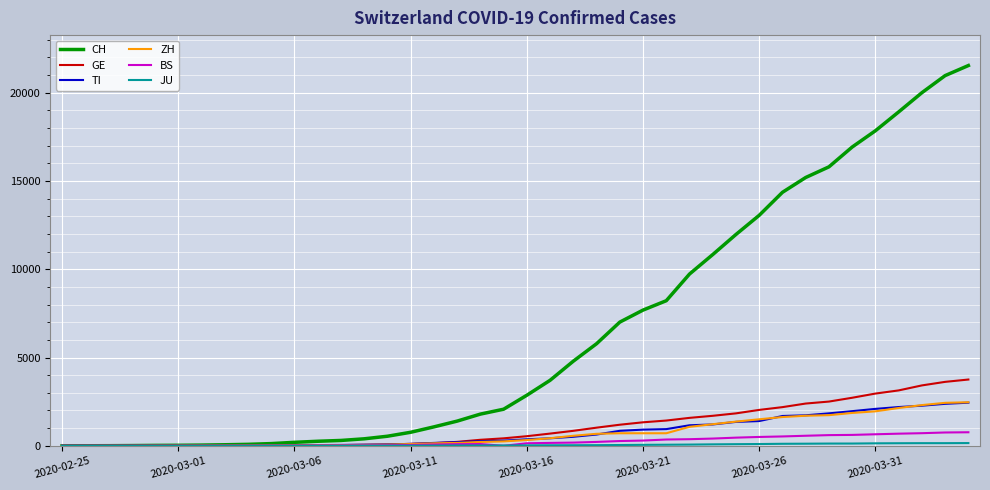

What is the average value of the BS series?

243